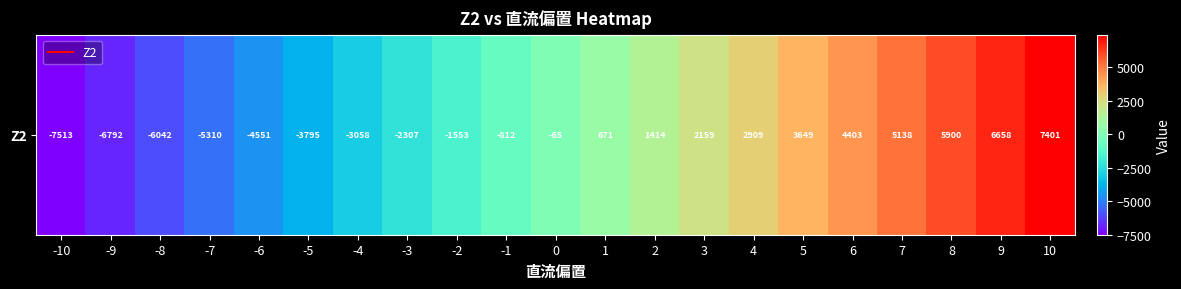

What is the difference between the maximum and minimum values?

14914.4